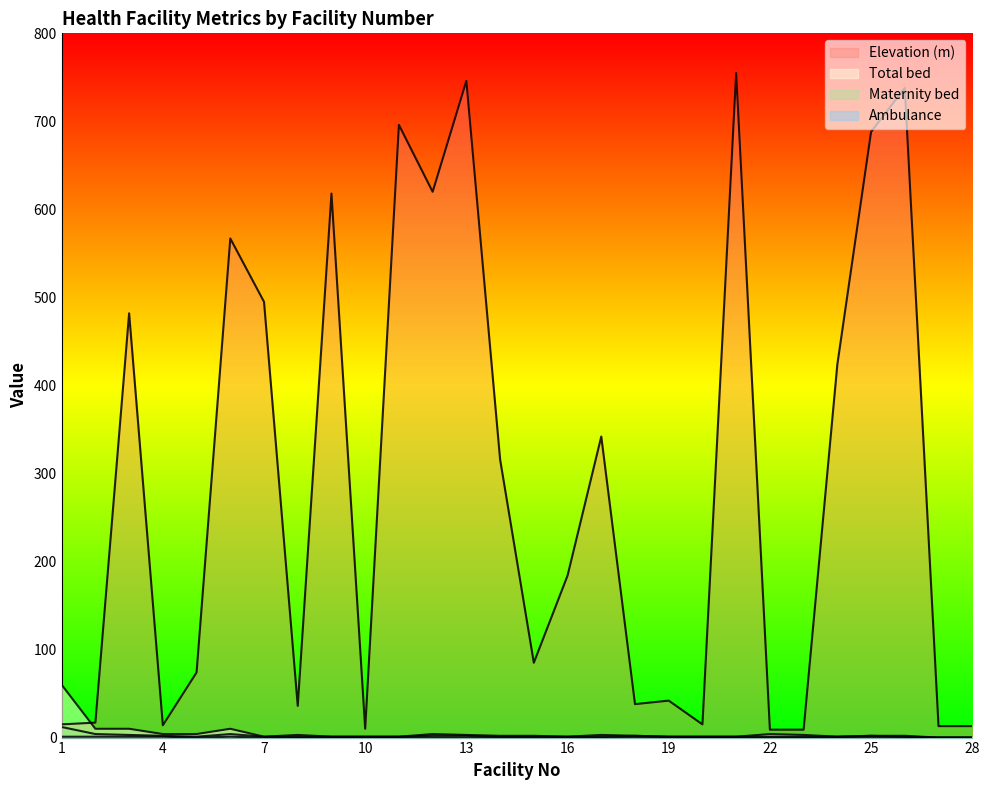

What is the sum of all Total bed values?

137